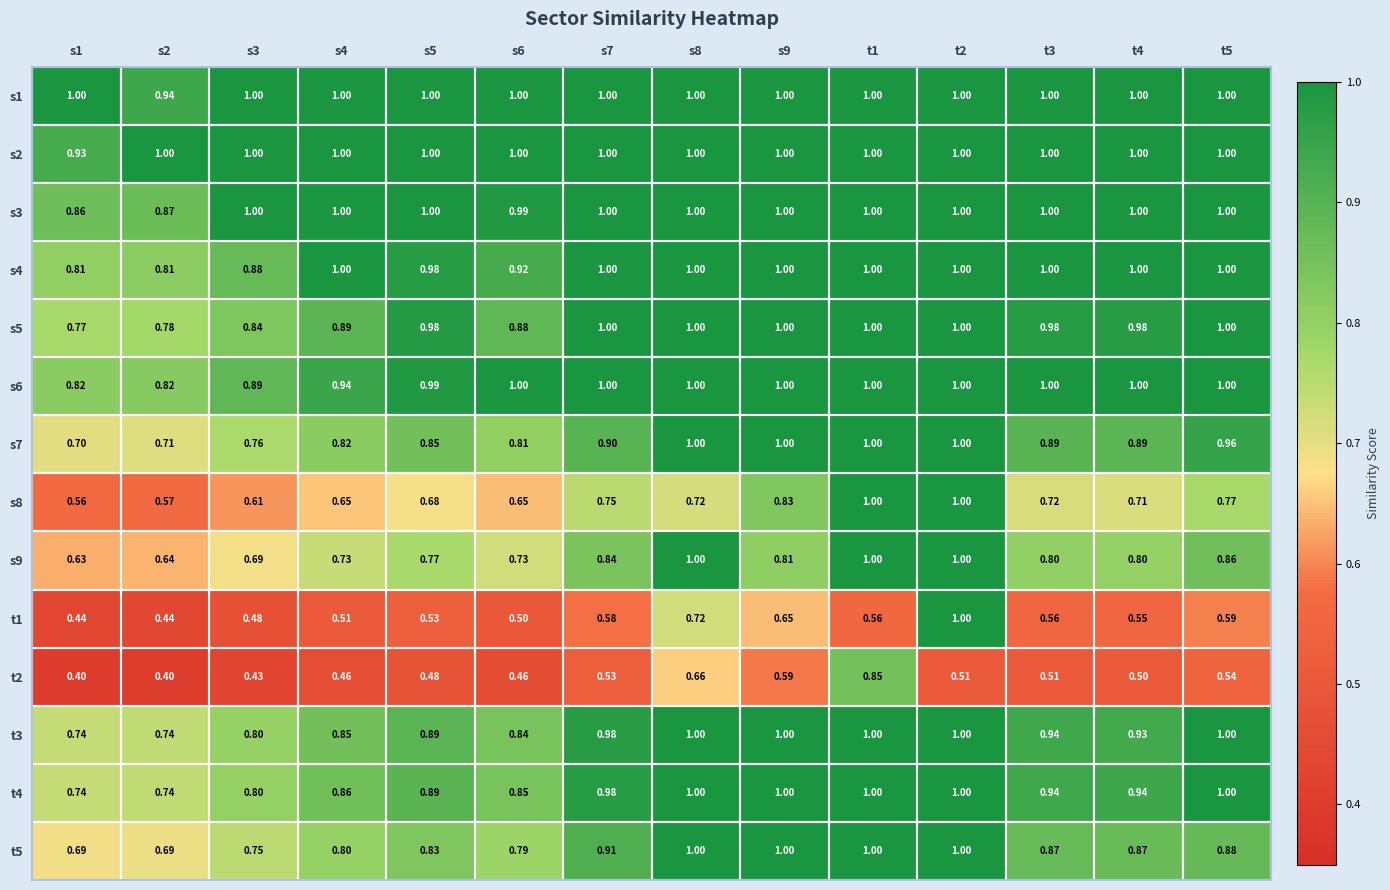

At which category is the sum across all series the highest?

t2